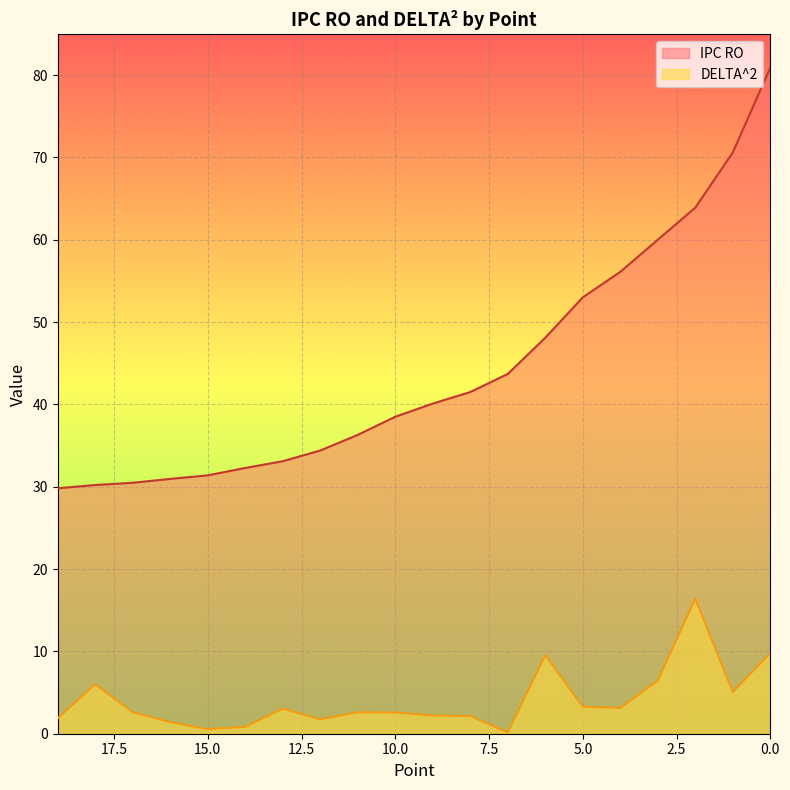

What is the difference between the maximum and minimum values in the DELTA^2 series?

16.2